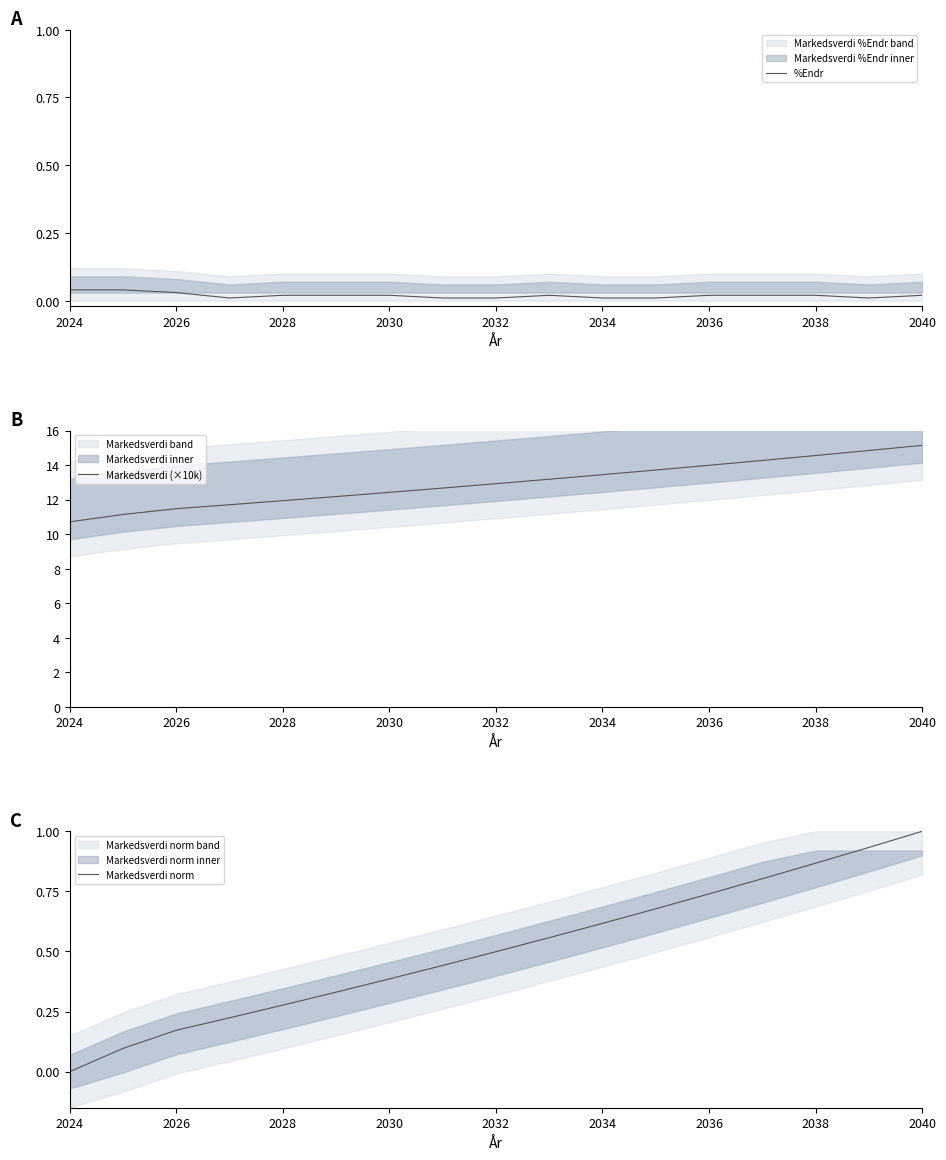

Which series has the largest range (max minus min)?

Markedsverdi (×10k)